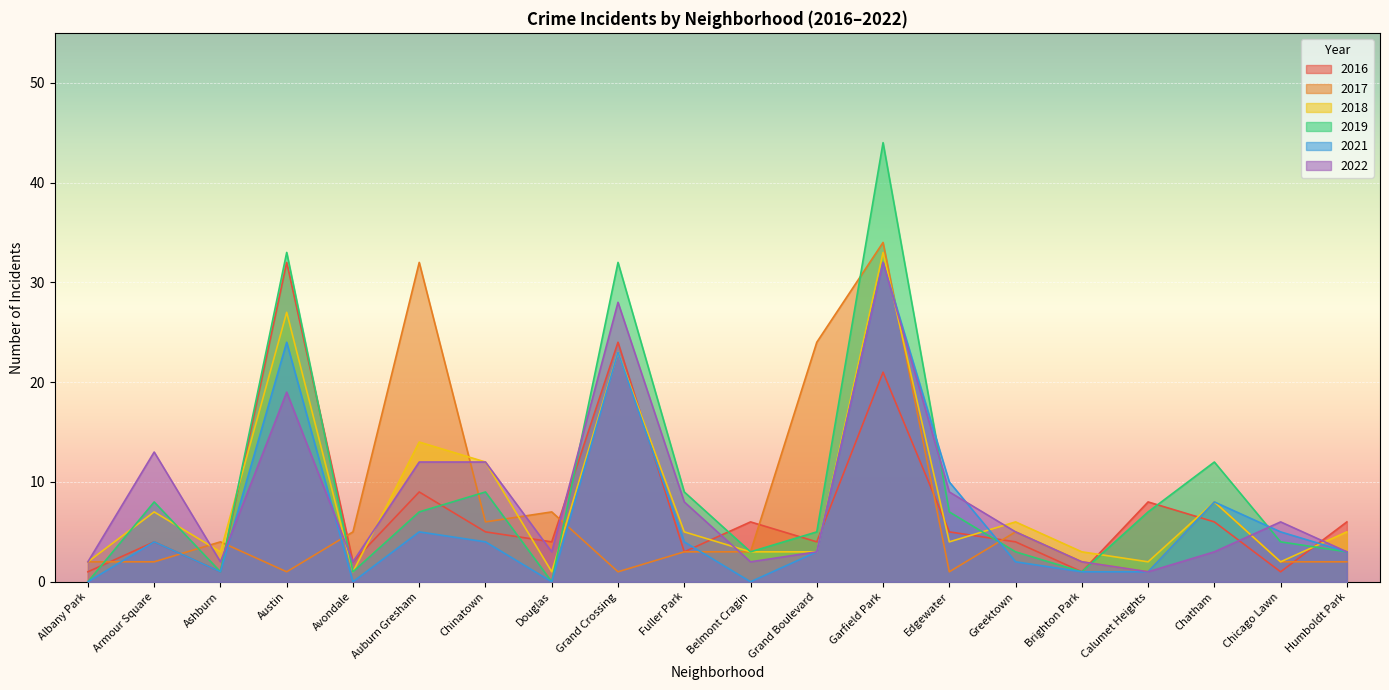

What is the total value across all series at Calumet Heights?

20